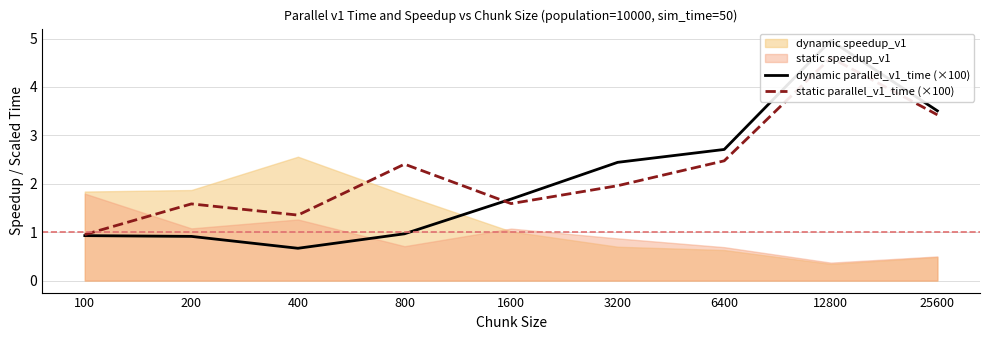

What is the difference between the second highest and second lowest values in the dynamic parallel_v1_time (×100) series?

2.6